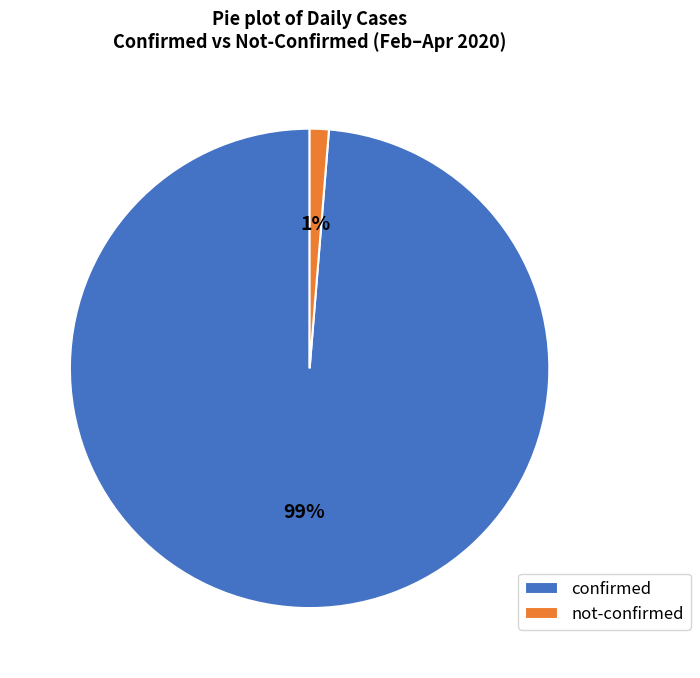

To the nearest percent, what is the combined percentage of not-confirmed and confirmed?

100%